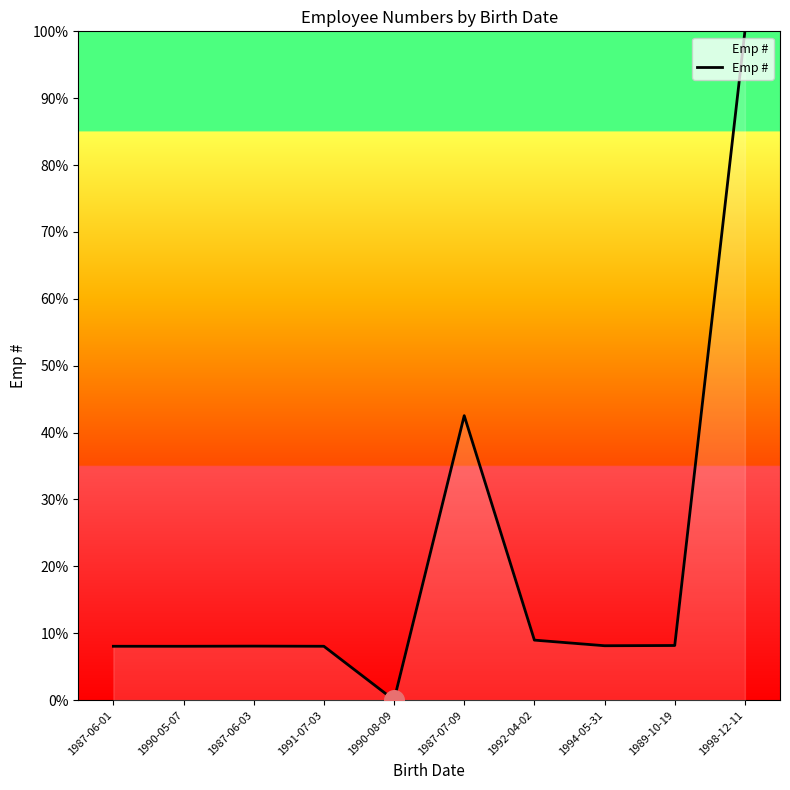

Approximately how many times larger is the value at 1989-10-19 compared to 1987-06-01?

1.0